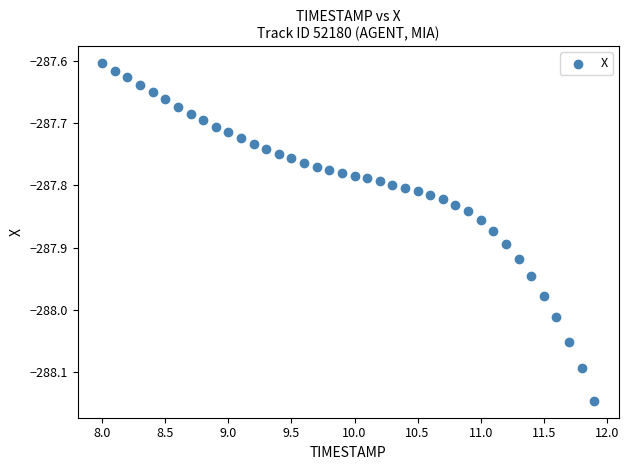

What is the range of Y values (max minus min)?

0.5